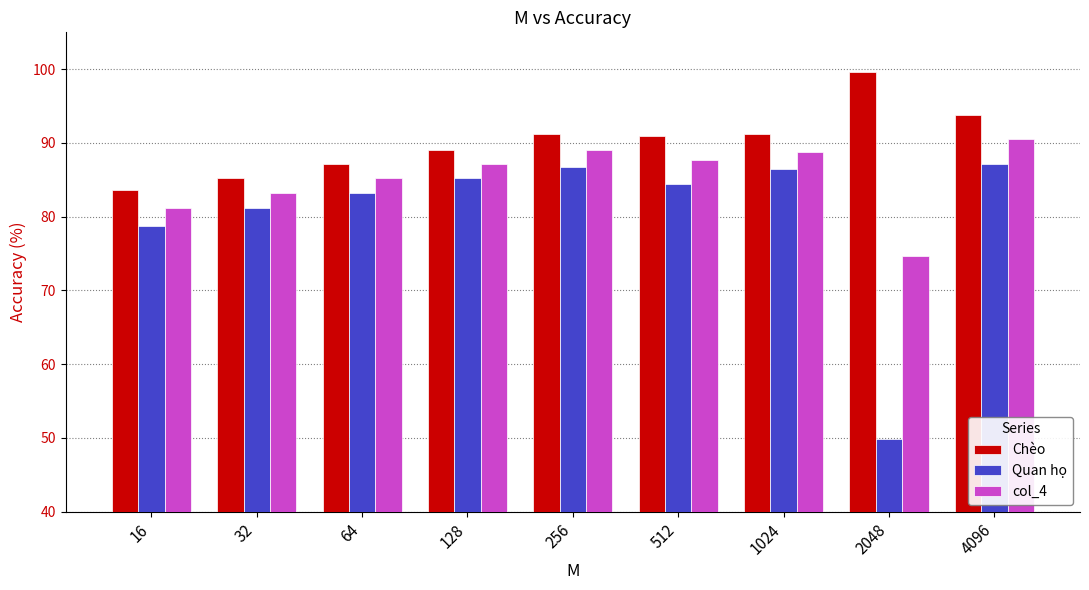

What is the difference between the maximum and minimum values in the col_4 series?

15.8